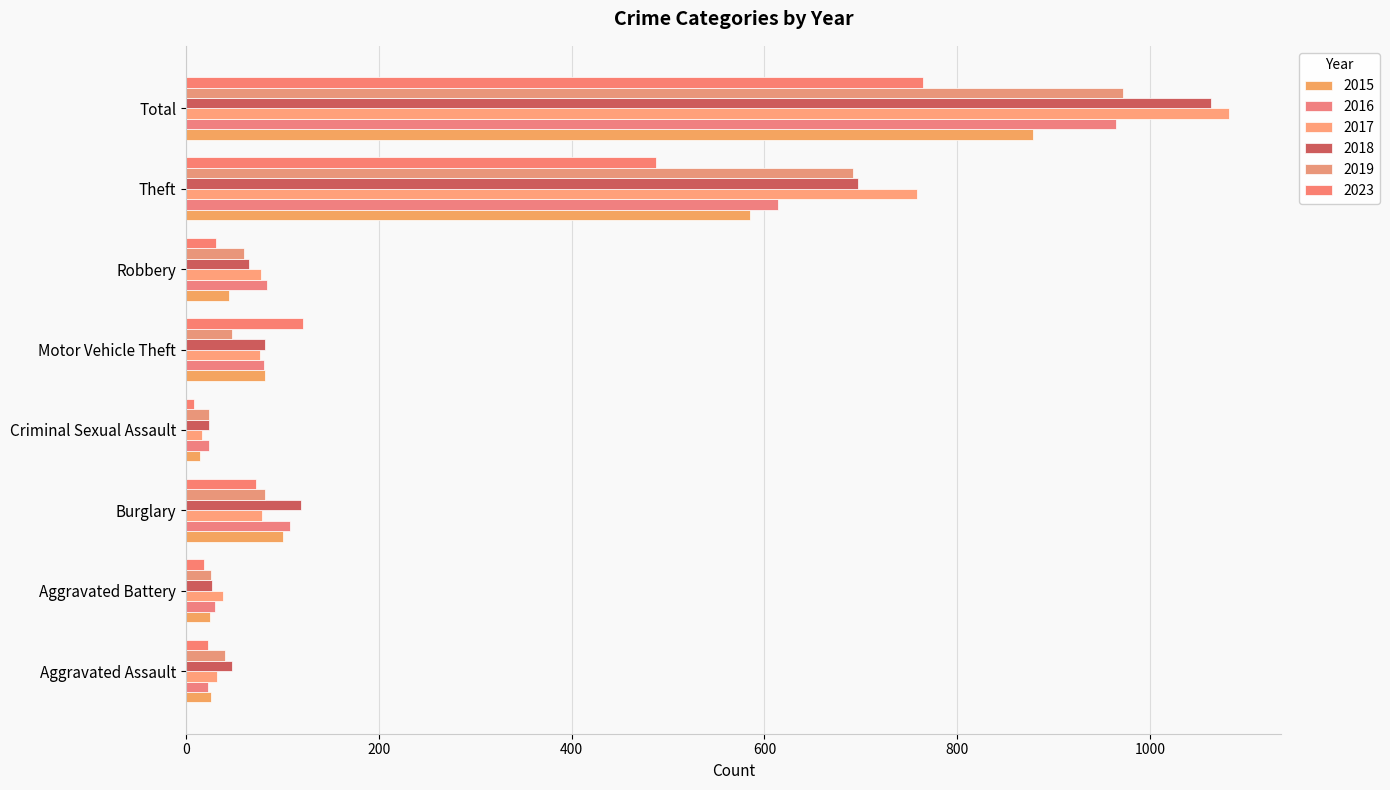

What is the label of the 2nd bar from the right?

Theft